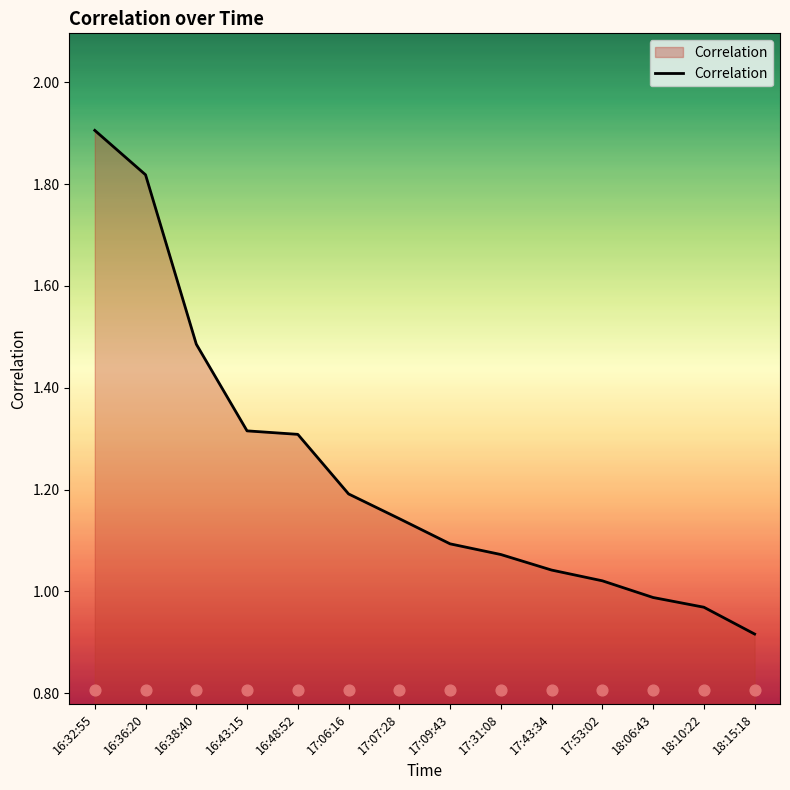

Between 18:15:18 and 18:06:43, which is larger?

18:06:43